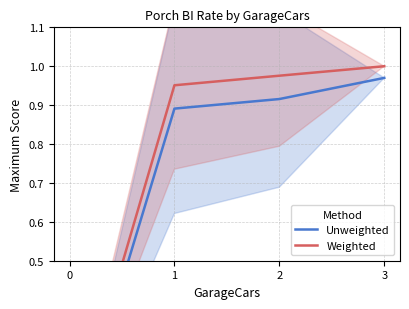

What is the spread (max minus min) of values at 1?

0.1